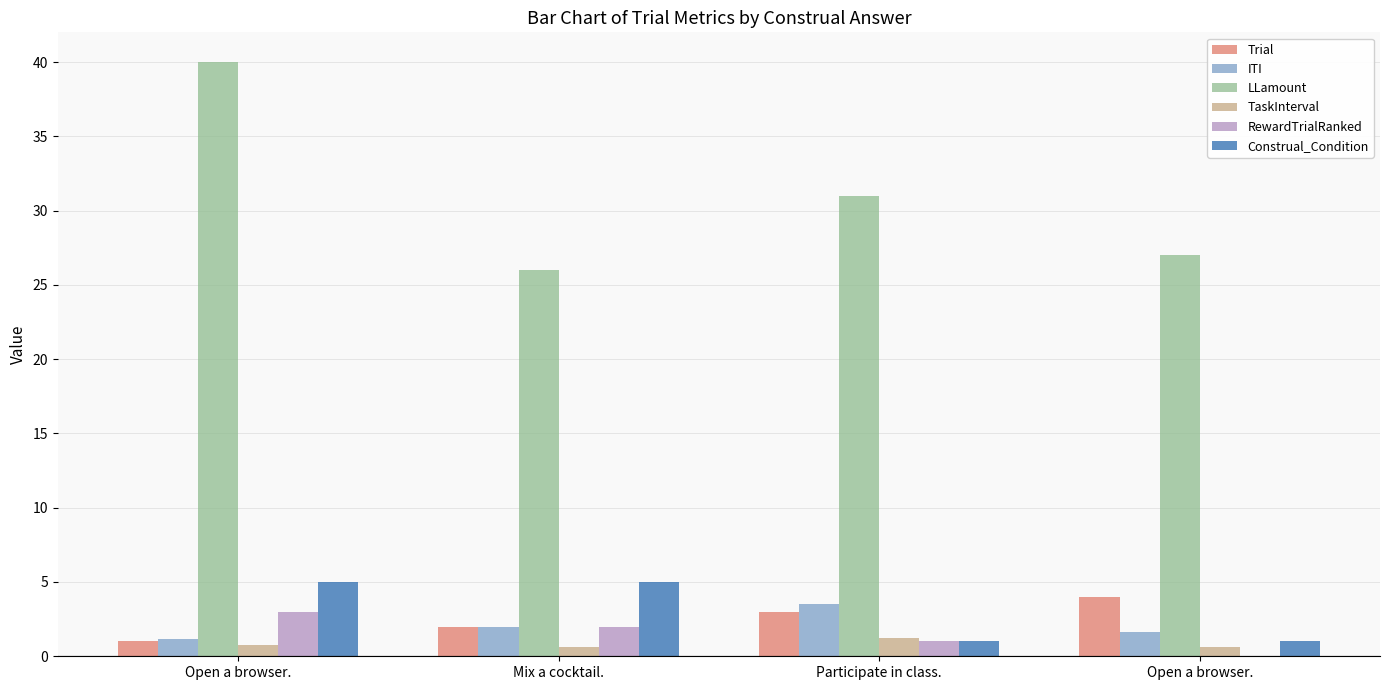

Rank the series by their maximum value, from highest to lowest.

LLamount, Construal_Condition, Trial, ITI, RewardTrialRanked, TaskInterval